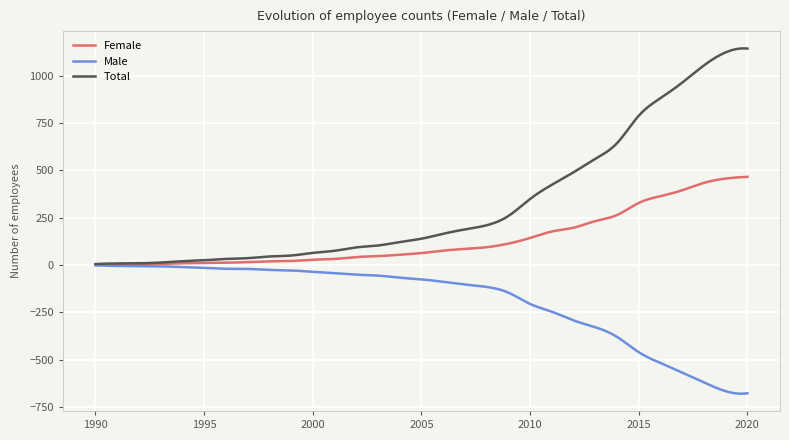

Rank the series by their average value, from highest to lowest.

Total, Female, Male